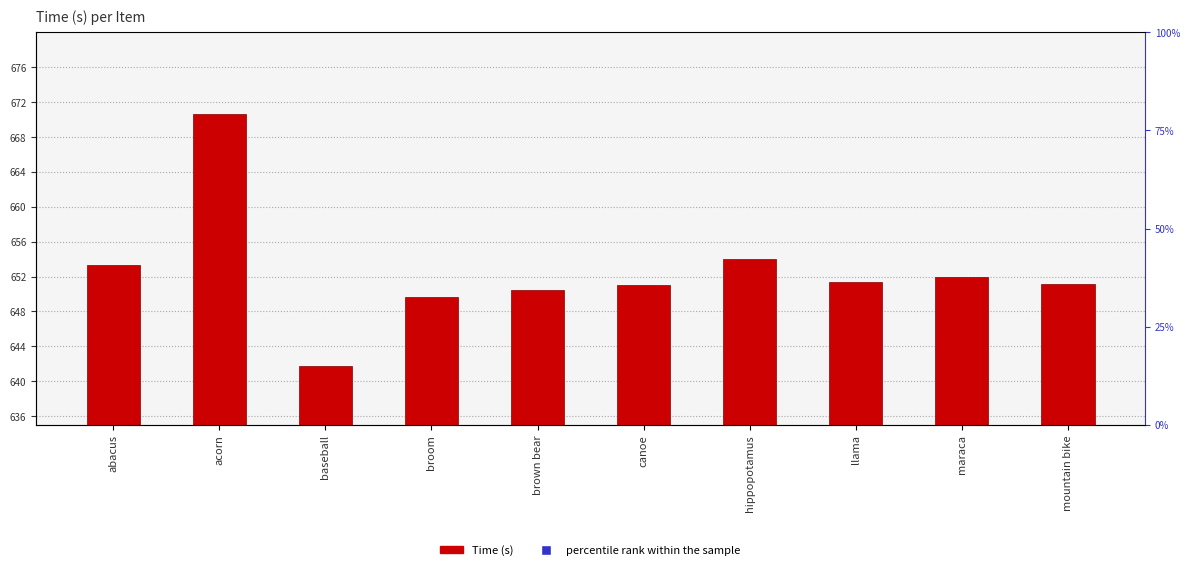

Are the bars horizontal?

No